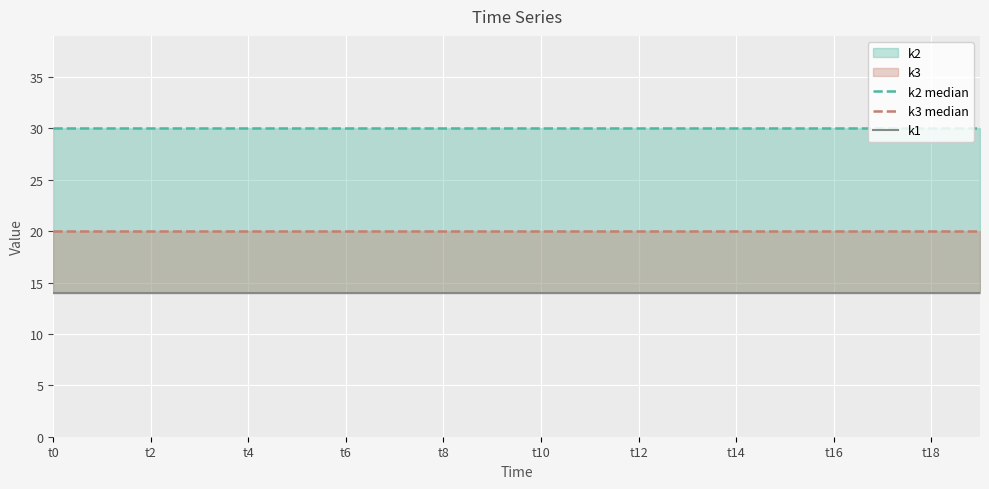

How many data points does each series have?

20